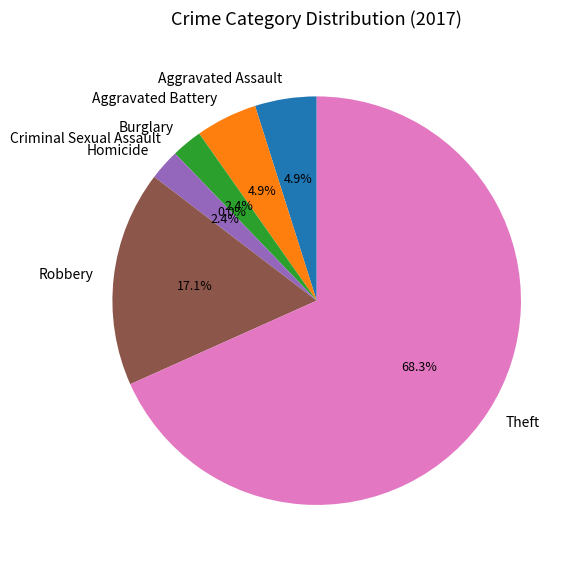

Count the number of slices in the pie.

7